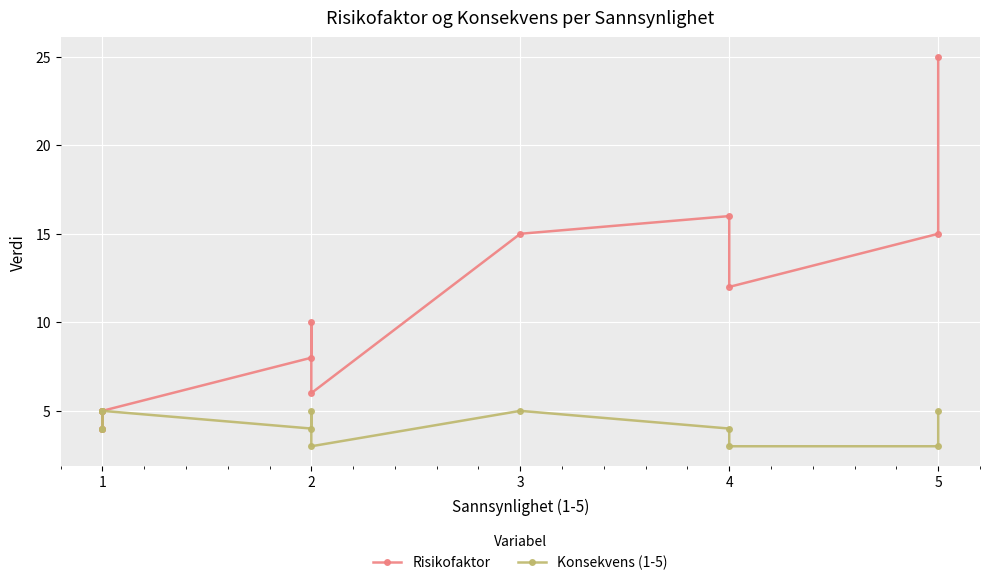

What is the difference between the maximum and minimum values in the Risikofaktor series?

21